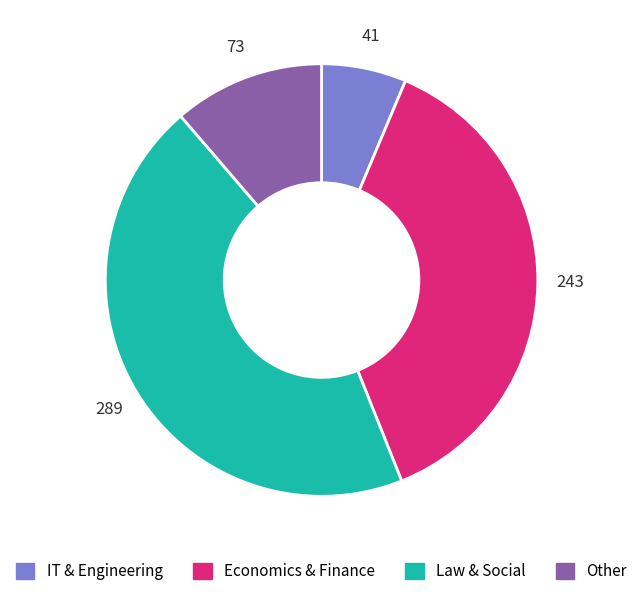

What is the ratio of the value at Economics & Finance to the value at Law & Social?

0.8